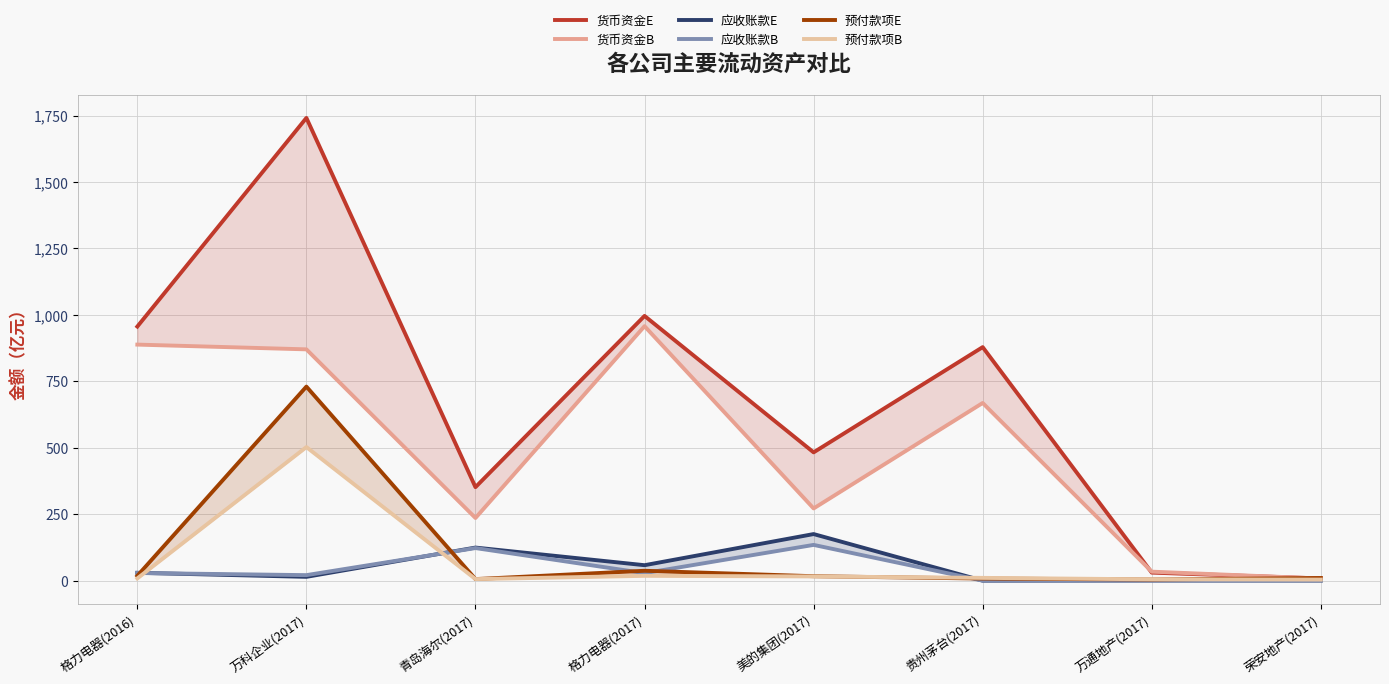

What is the label of the 1st point from the left?

格力电器(2016)